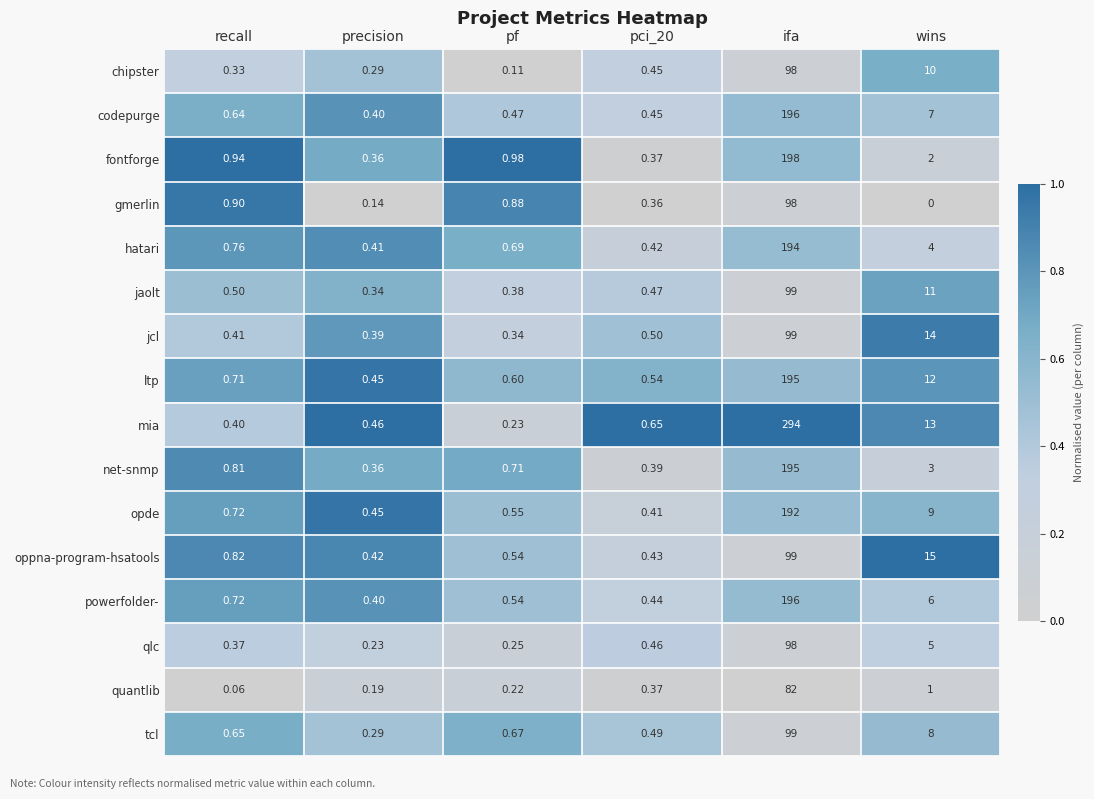

At how many categories does at least one series exceed 0?

6